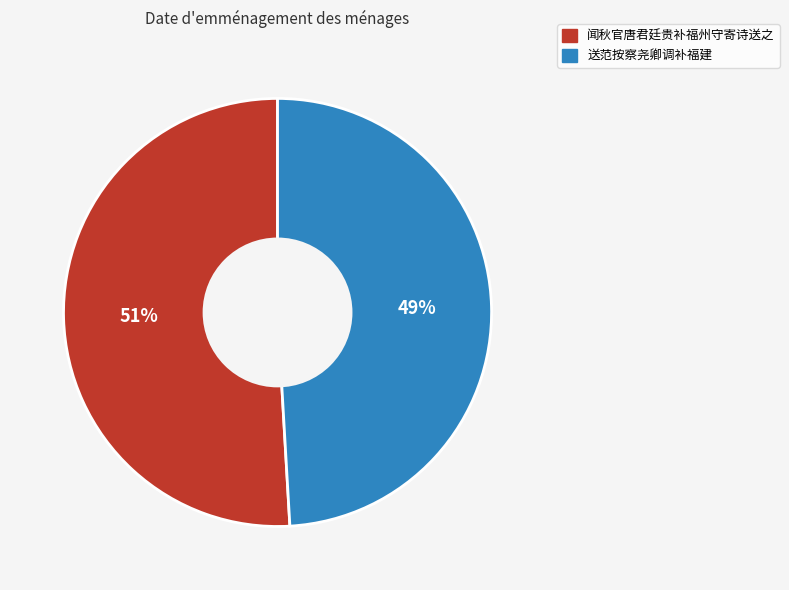

To the nearest percent, what is the average slice percentage?

50%